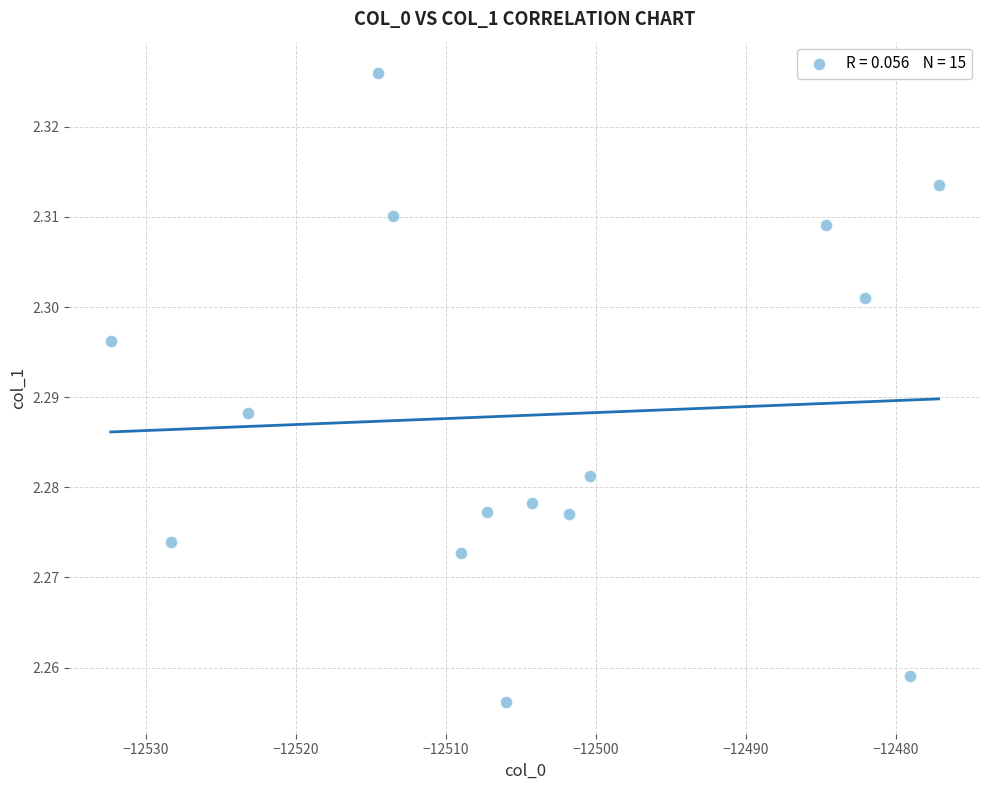

What is the range of X values (max minus min)?

55.2